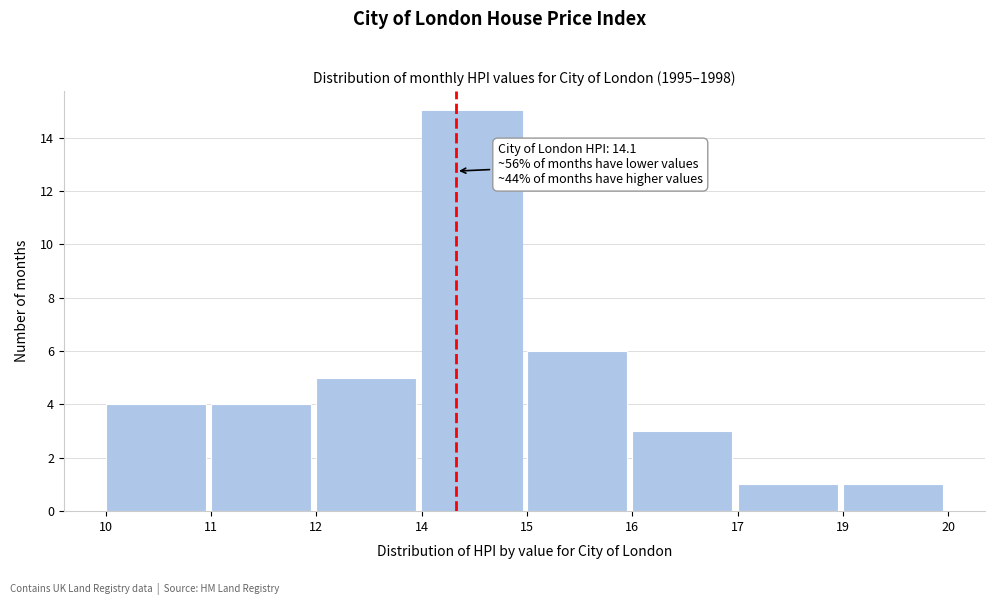

Reading left to right, transcribe all the data shown in this chart.

10=4	11=4	12=5	14=15	15=6	16=3	17=1	19=1